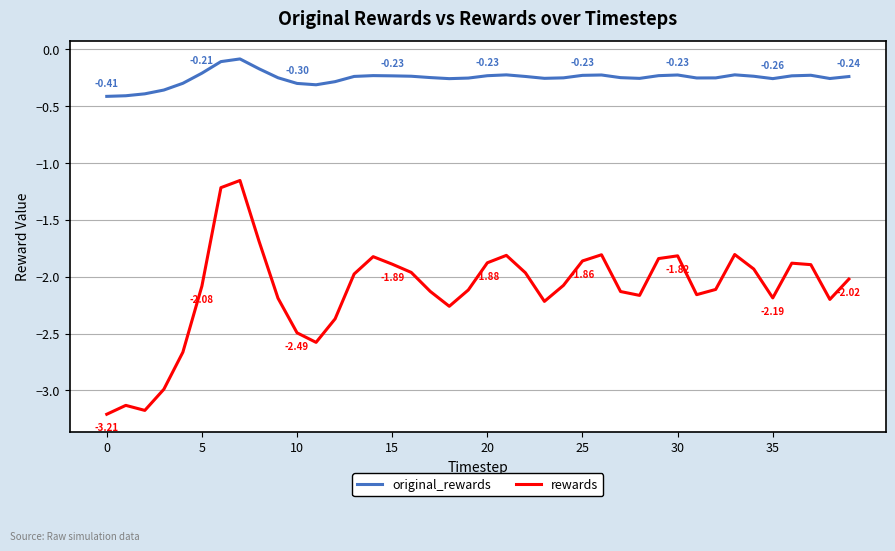

How many lines are shown in the chart?

2